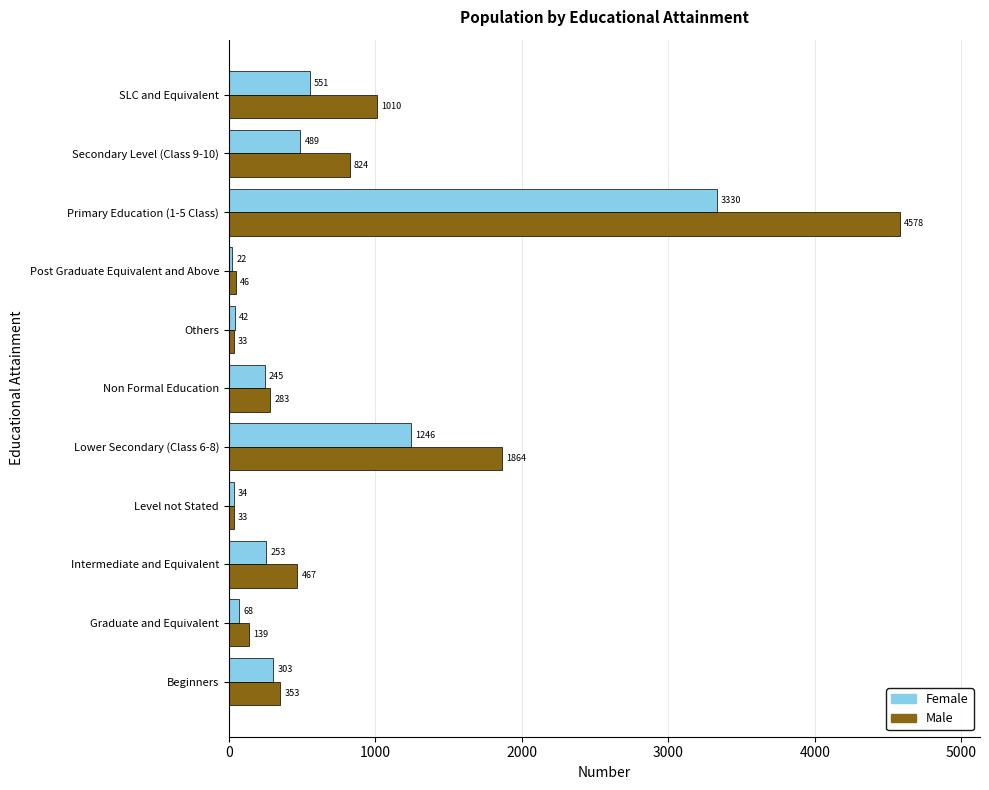

List the series in order of their overall mean, lowest first.

Female, Male